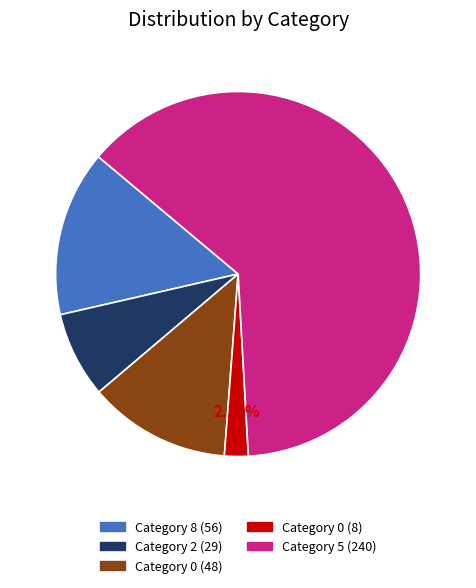

To the nearest percent, what is the difference between the largest and smallest slice percentages?

61%